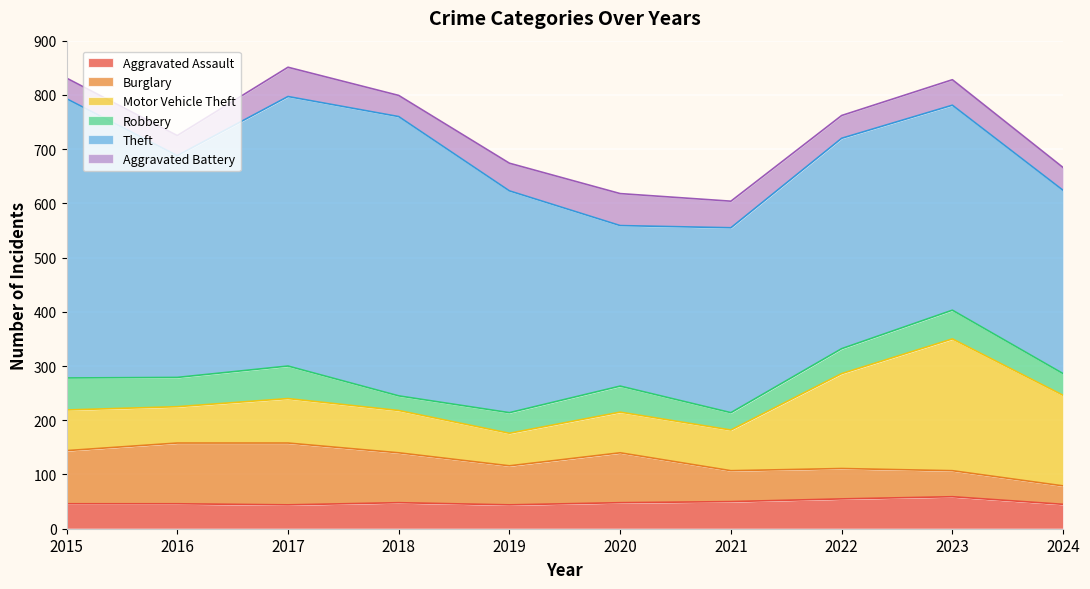

In Motor Vehicle Theft, how many points are lower than both neighbors (excluding endpoints)?

2